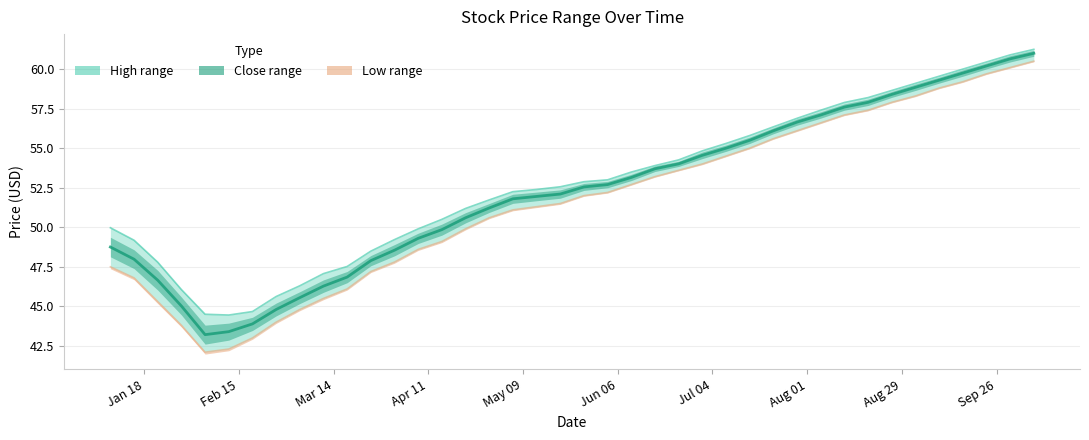

At which category does the chart reach its peak across all series?

2016-10-07